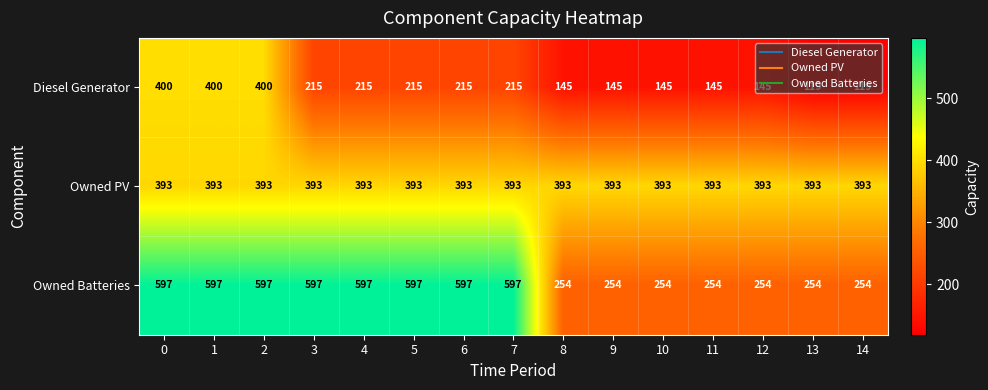

Between 10 and 13, which series saw the biggest shift?

Diesel Generator